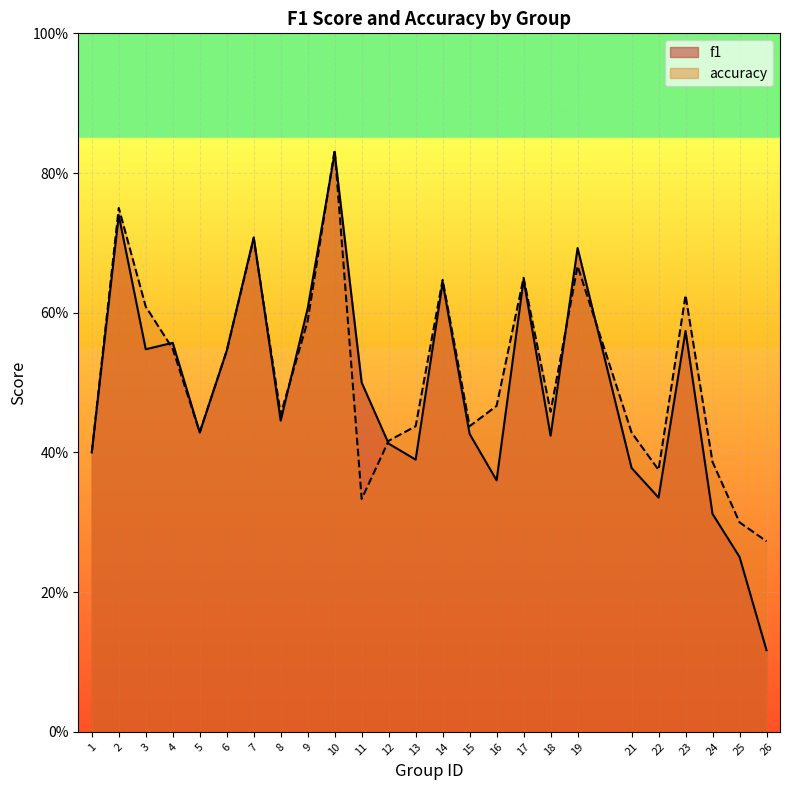

What is the sum of all accuracy values?

12.8